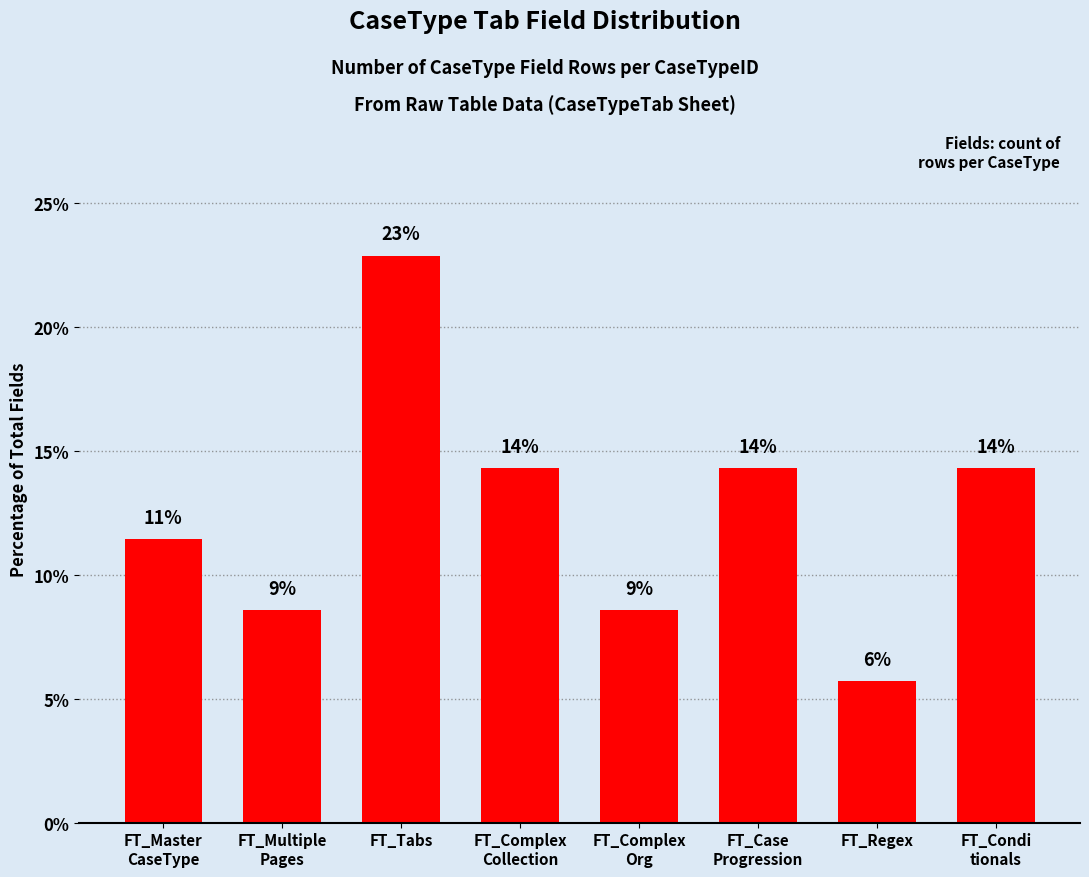

At which label does the data first exceed 14?

FT_Tabs